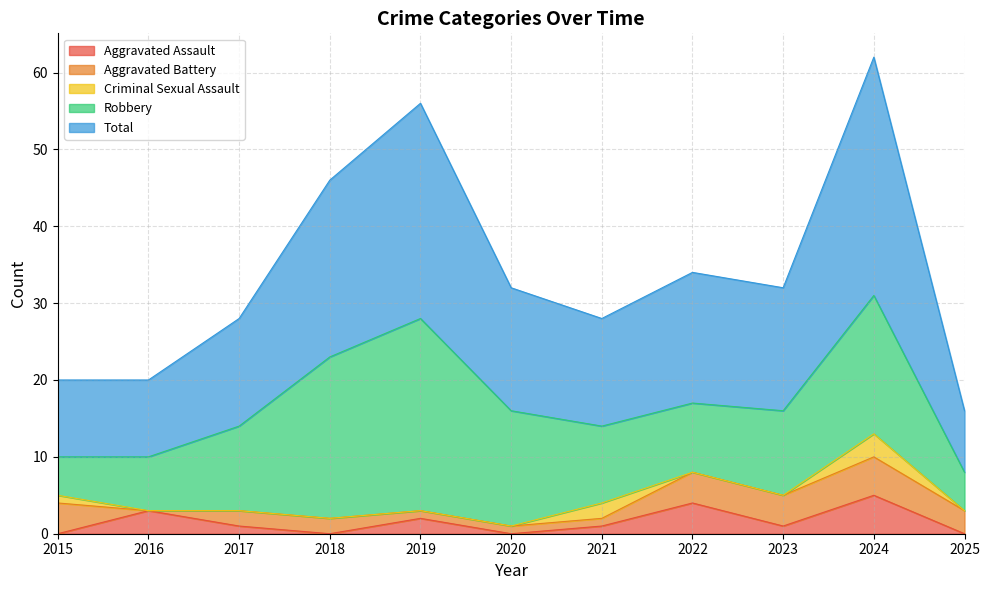

Reading right to left, extract all data points from this chart.

Aggravated Assault: 2025=0	2024=5	2023=1	2022=4	2021=1	2020=0	2019=2	2018=0	2017=1	2016=3	2015=0
Aggravated Battery: 2025=3	2024=5	2023=4	2022=4	2021=1	2020=1	2019=1	2018=2	2017=2	2016=0	2015=4
Criminal Sexual Assault: 2025=0	2024=3	2023=0	2022=0	2021=2	2020=0	2019=0	2018=0	2017=0	2016=0	2015=1
Robbery: 2025=5	2024=18	2023=11	2022=9	2021=10	2020=15	2019=25	2018=21	2017=11	2016=7	2015=5
Total: 2025=8	2024=31	2023=16	2022=17	2021=14	2020=16	2019=28	2018=23	2017=14	2016=10	2015=10